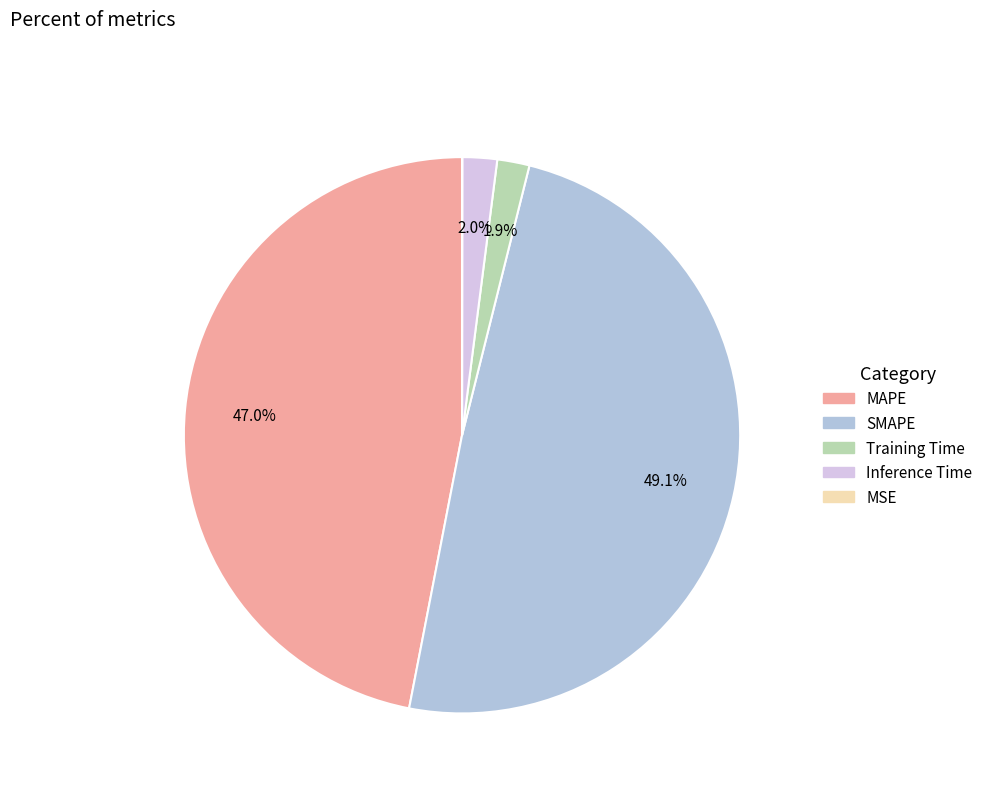

To the nearest percent, what portion does SMAPE represent?

49%